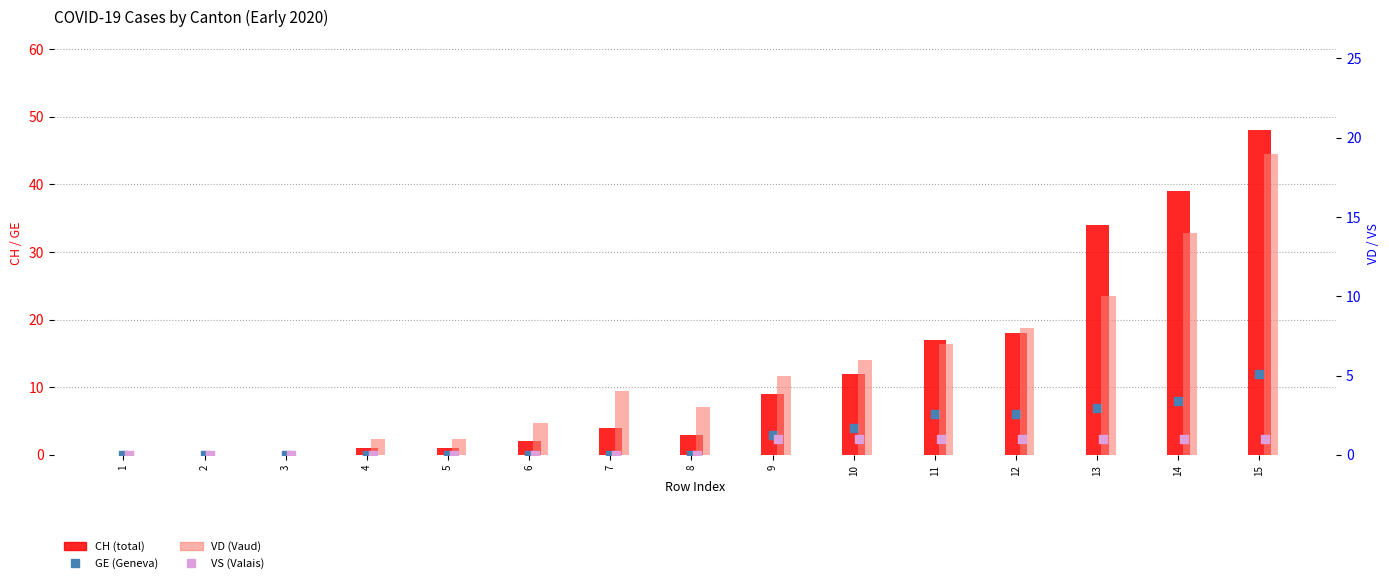

At which category is the sum across all series the highest?

15